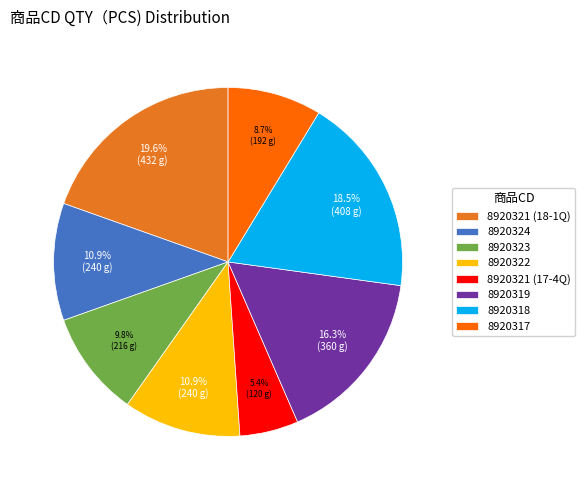

Between 8920319 and 8920321 (18-1Q), which is larger?

8920321 (18-1Q)